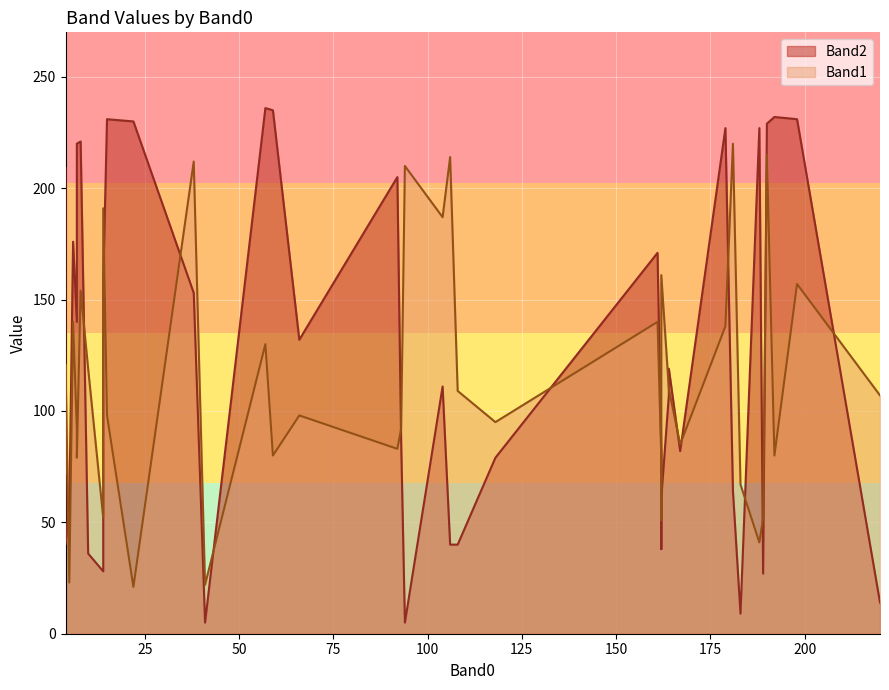

True or false: Band1 has more than 2 interior local peaks.

True